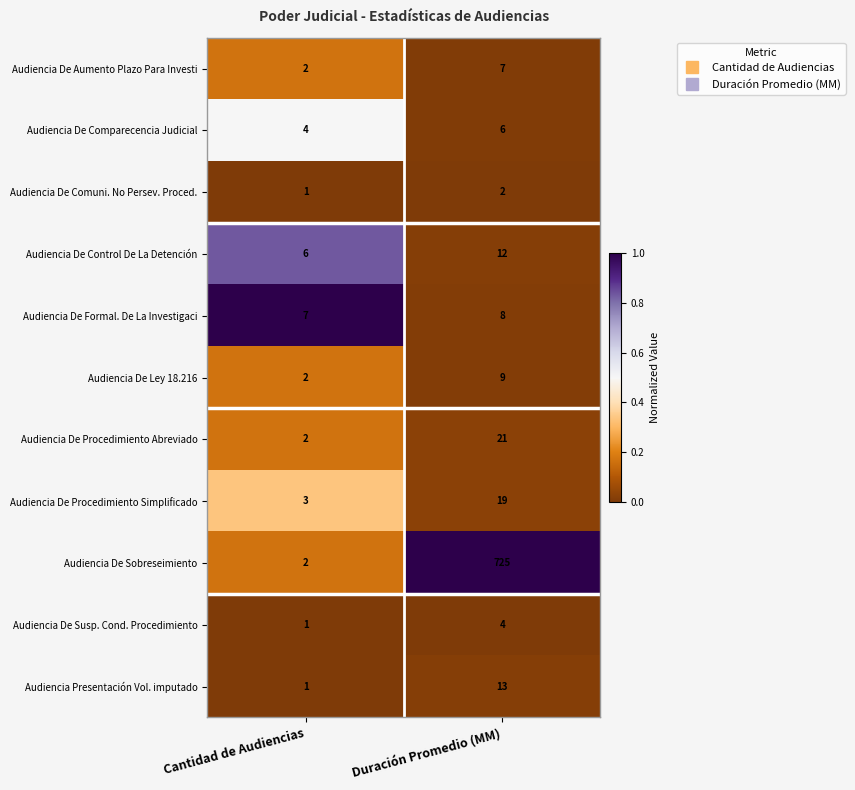

At which category is the sum across all series the highest?

Duración Promedio (MM)